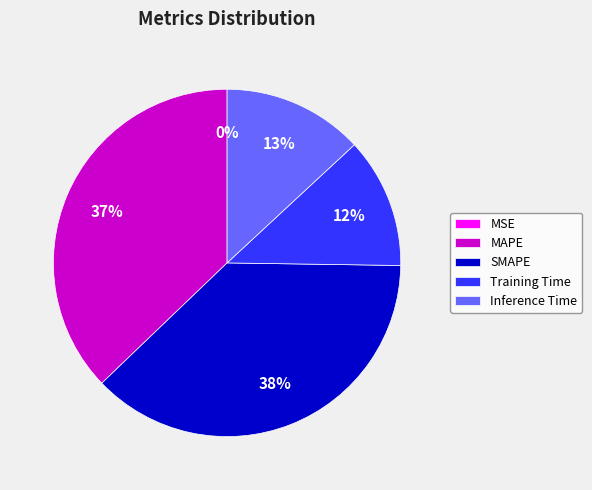

Is it true that MAPE is 37% of the pie?

True